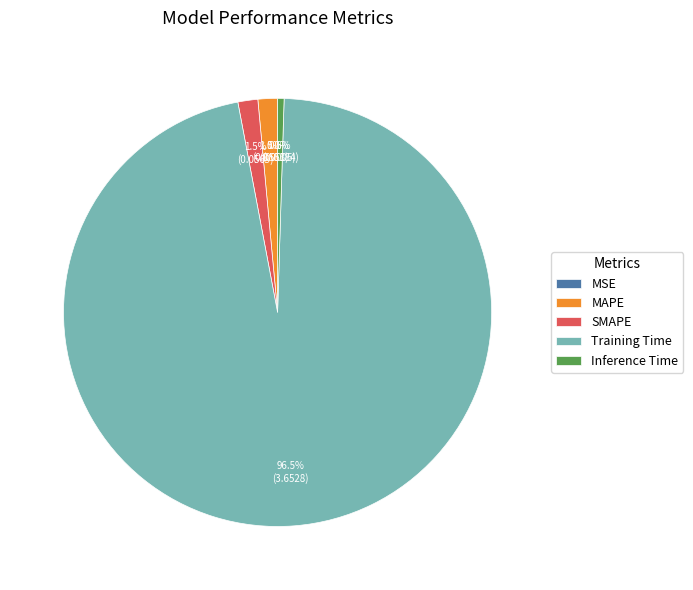

What is the largest slice in the pie chart?

Training Time